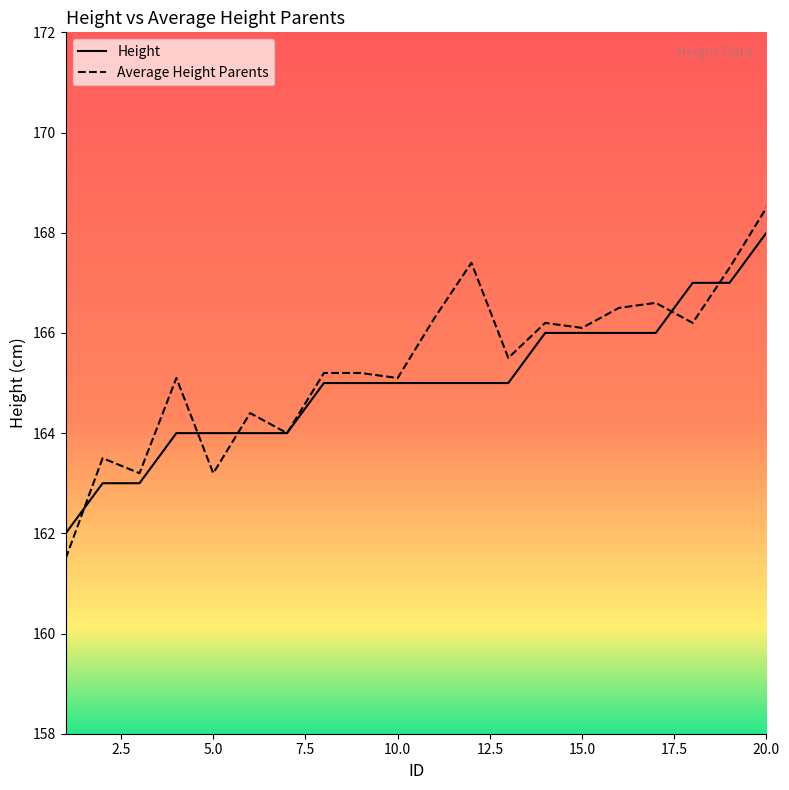

At how many categories does at least one series exceed 166?

9